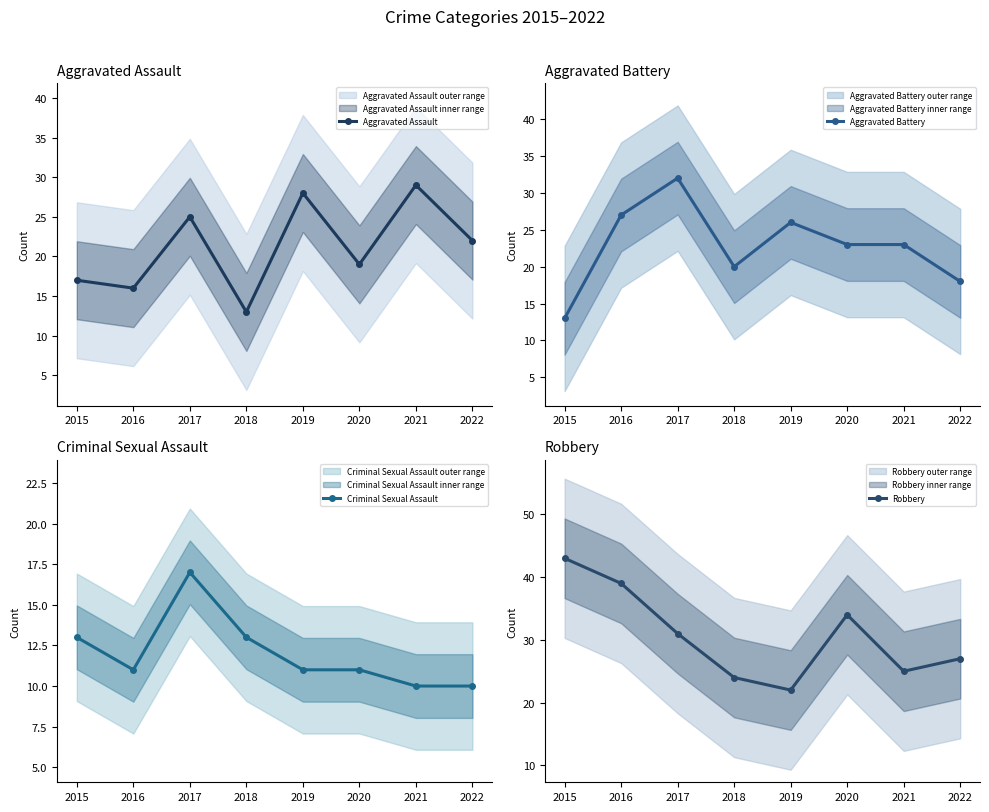

The Robbery series shows 36 at 2021. True or false?

False